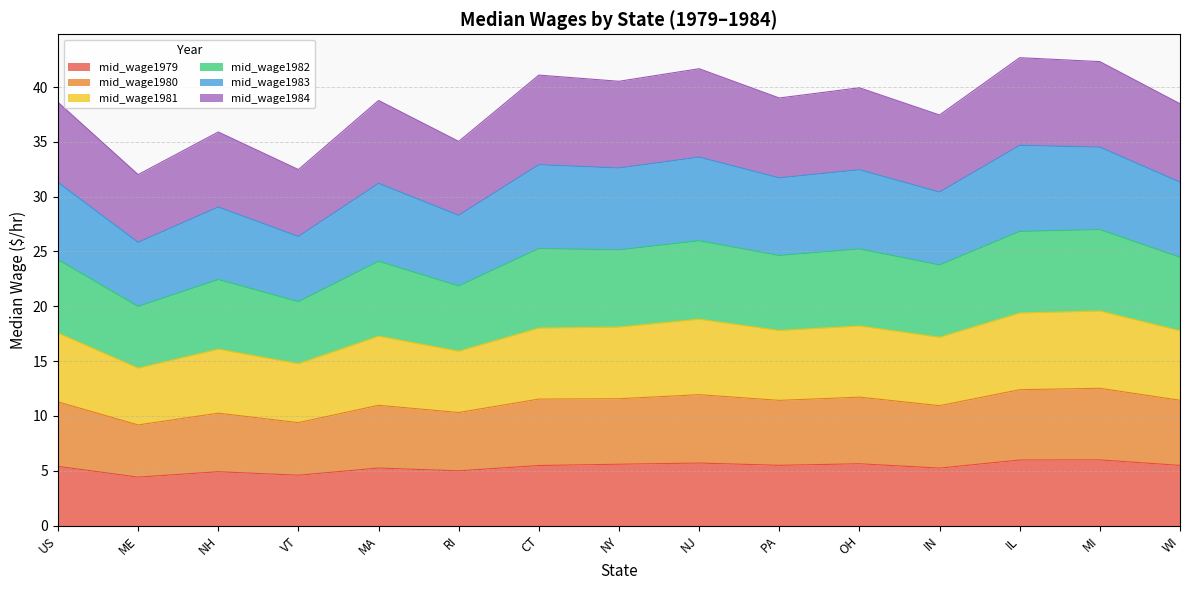

What is the total value across all series at CT?

41.1